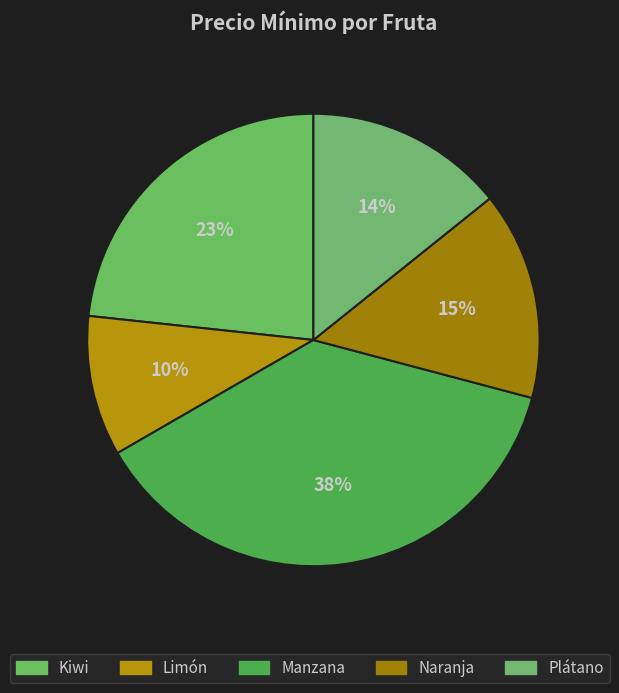

How many segments does this pie chart have?

5